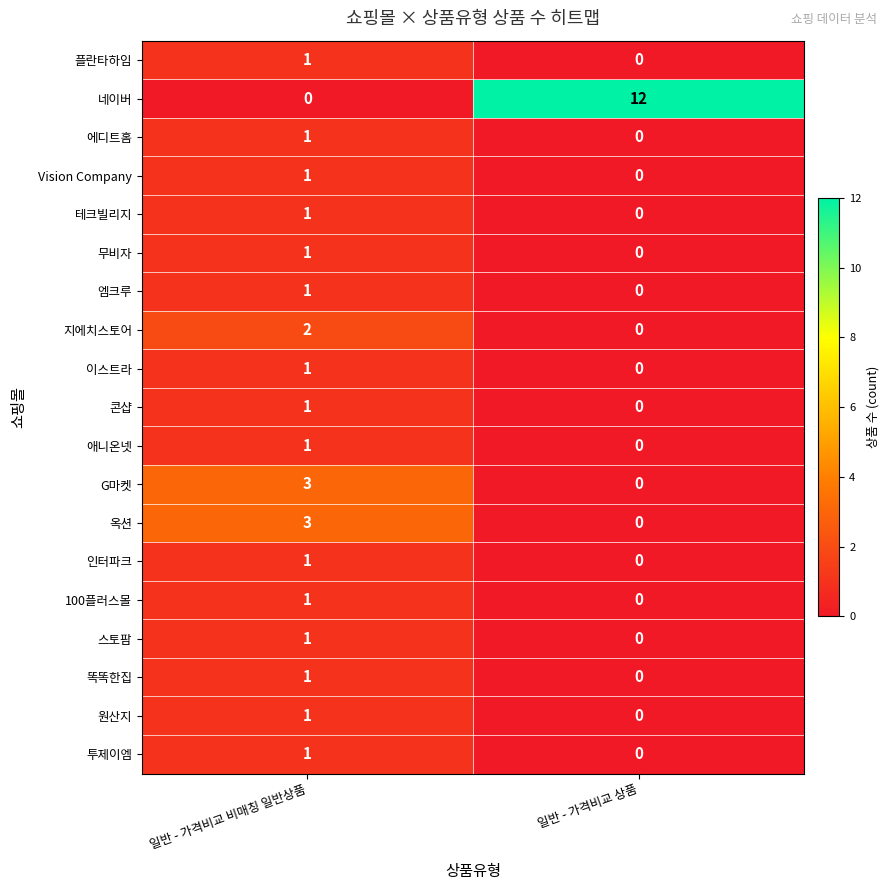

What value does the 옥션 series have at 일반 - 가격비교 비매칭 일반상품?

3